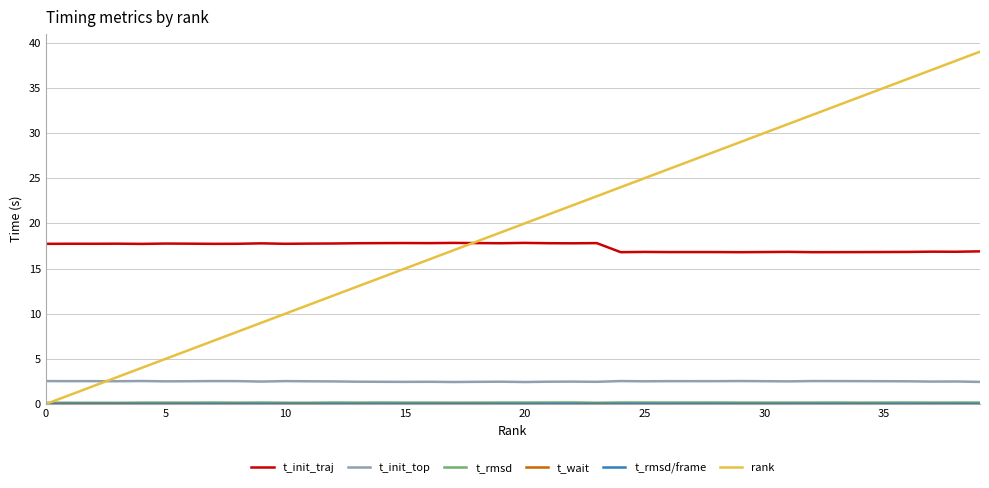

Which series has the widest spread of values?

rank